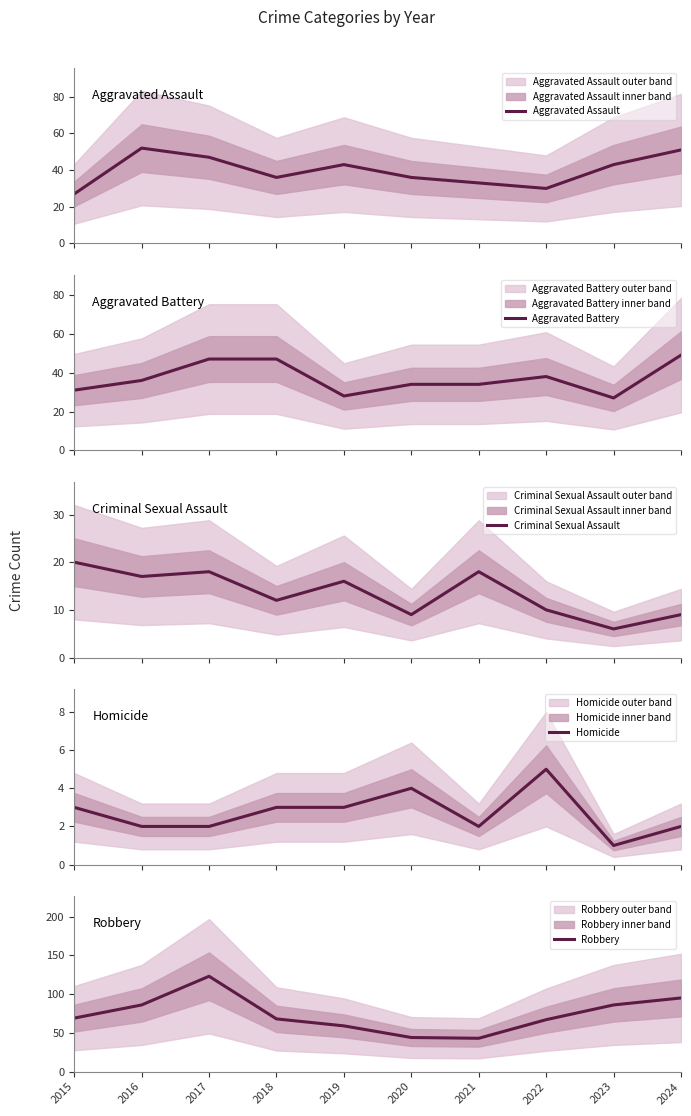

Between 2023 and 2024, which series saw the biggest shift?

Aggravated Battery